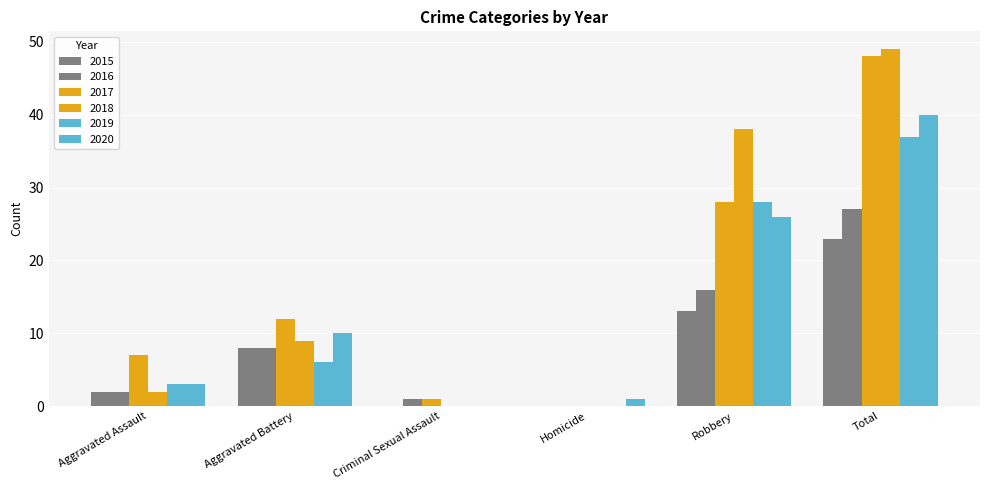

How many categories are shown in the chart?

6